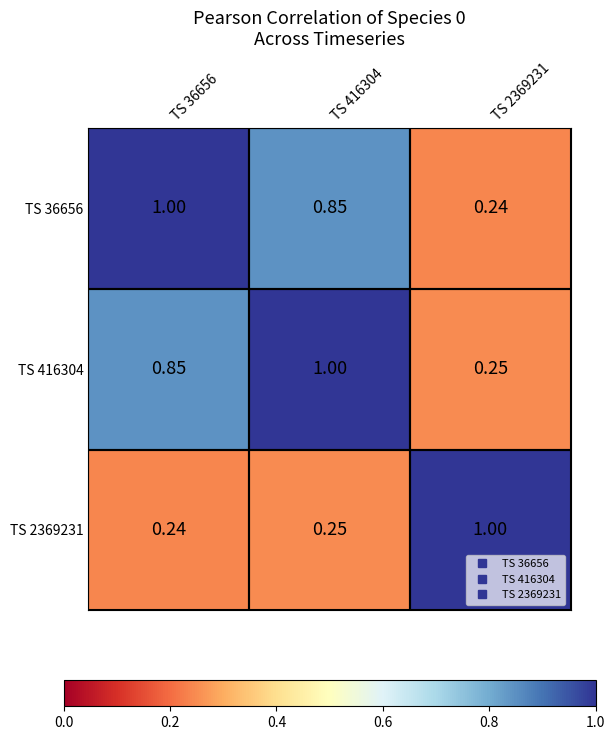

At how many categories does at least one series exceed 0?

3